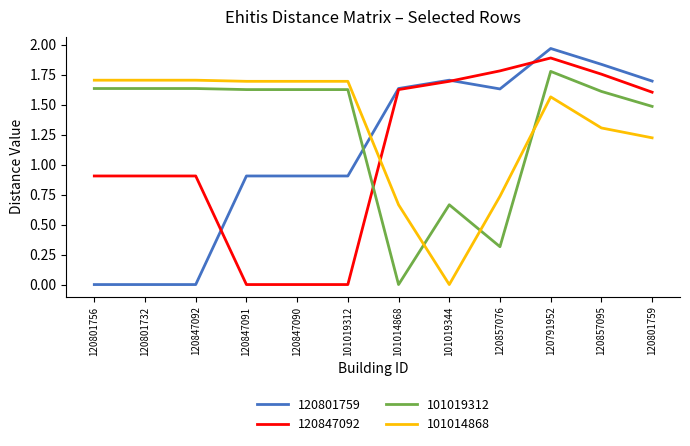

How many series are shown in this chart?

4